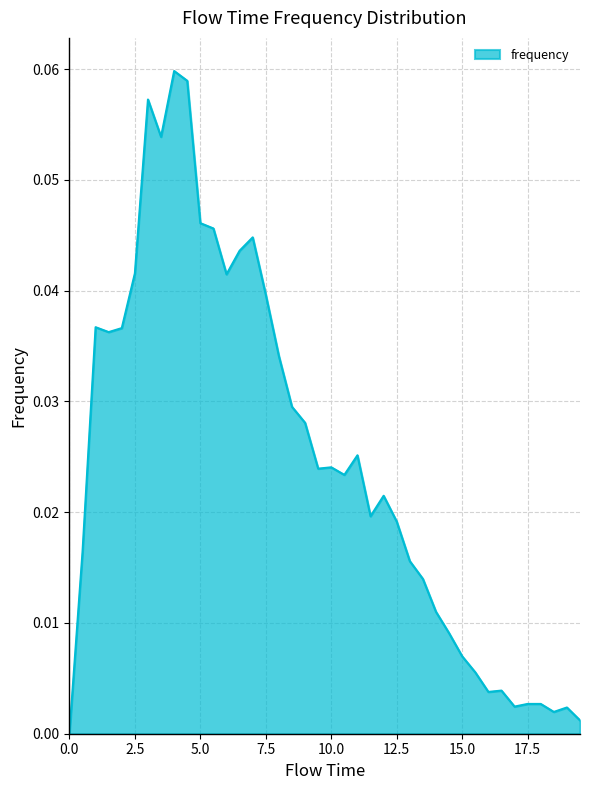

What is the sum of all values?

1.0